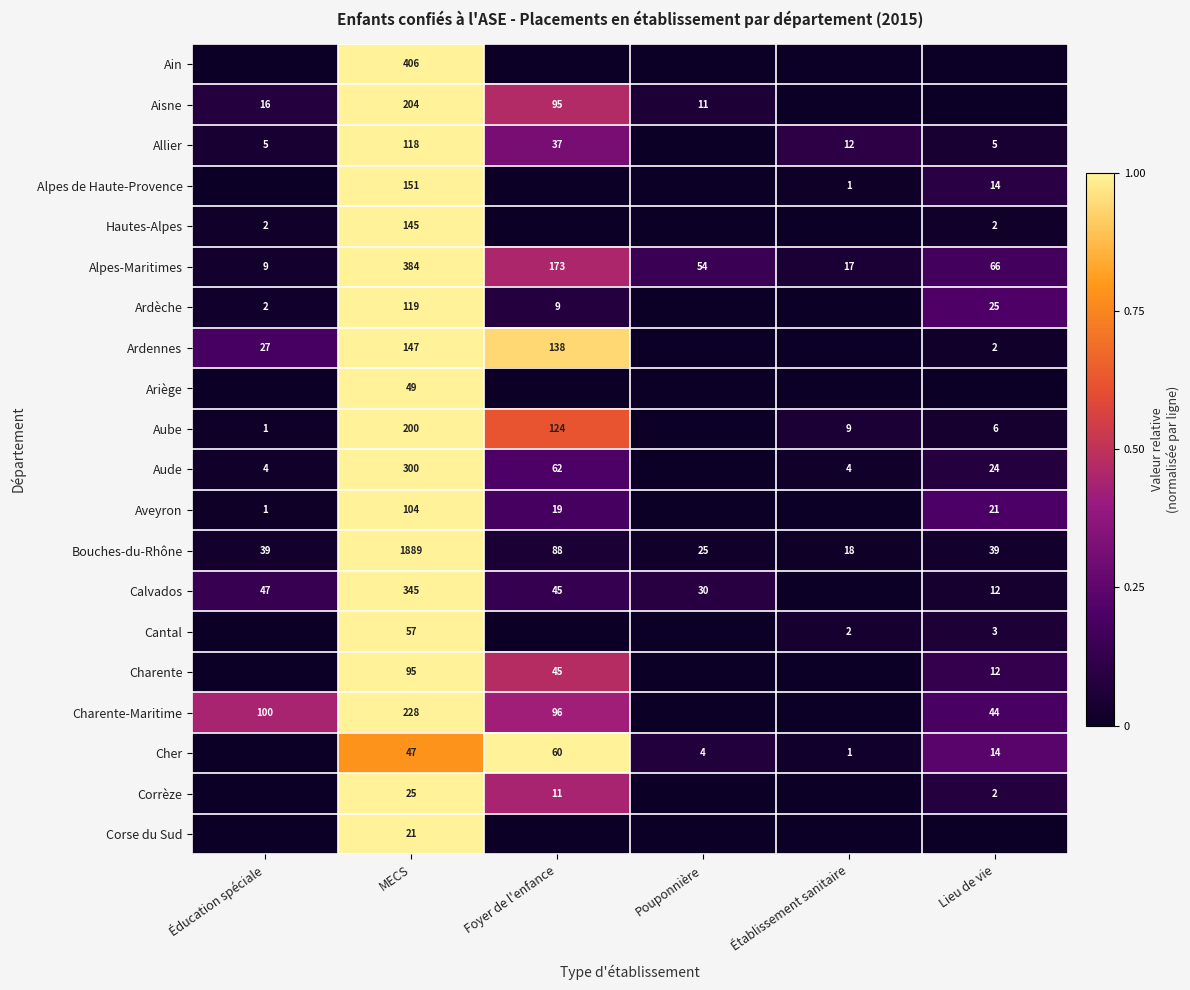

What is the sum of the Alpes-Maritimes values at MECS and Éducation spéciale?

393